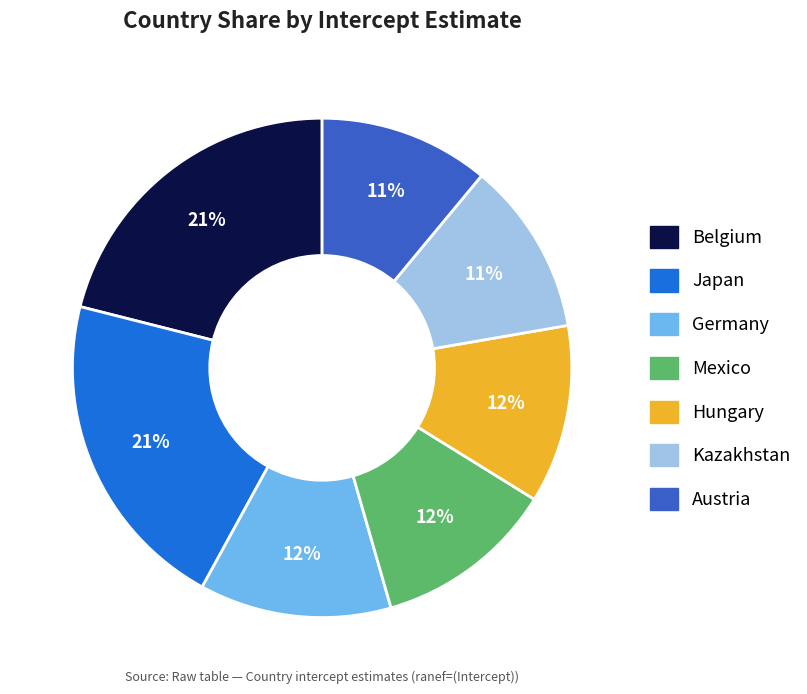

To the nearest percent, what is the average slice percentage?

14%